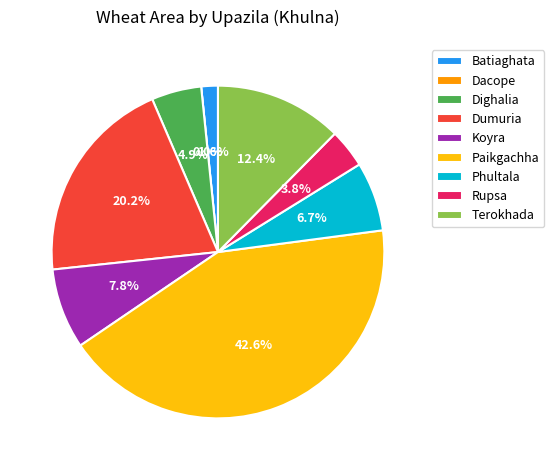

The Dumuria slice represents 20% of the pie. True or false?

True